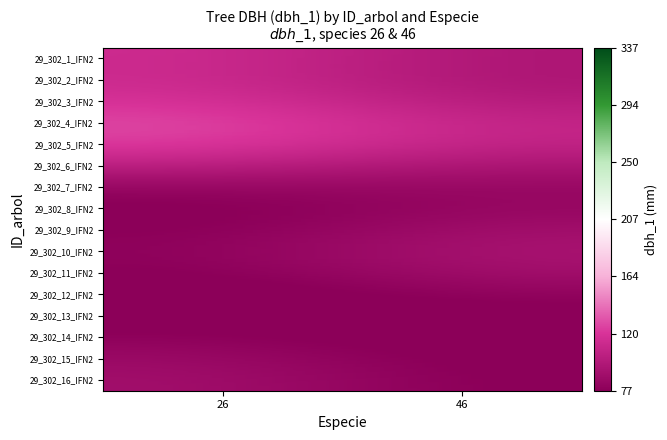

Which series has the largest total across all categories?

29_302_5_IFN2